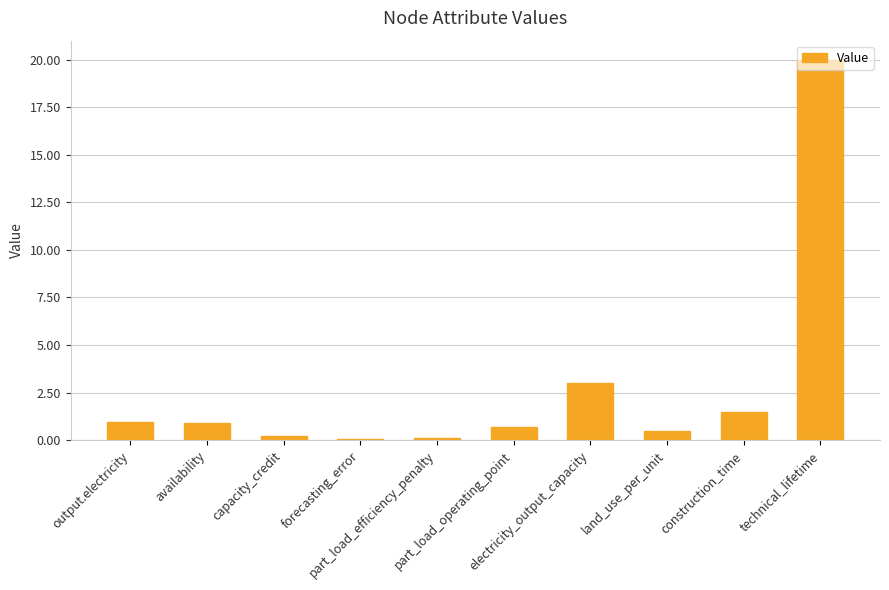

What is the value of the 5th bar from the left?

0.1